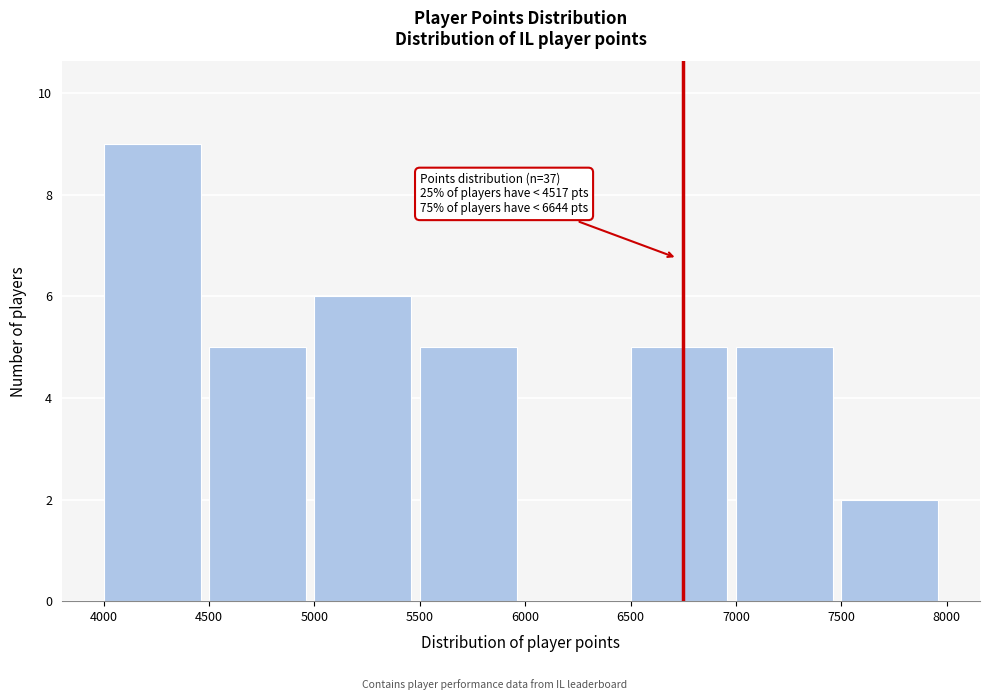

Over which range of the x-axis is the bar tallest?

4000 to 4500